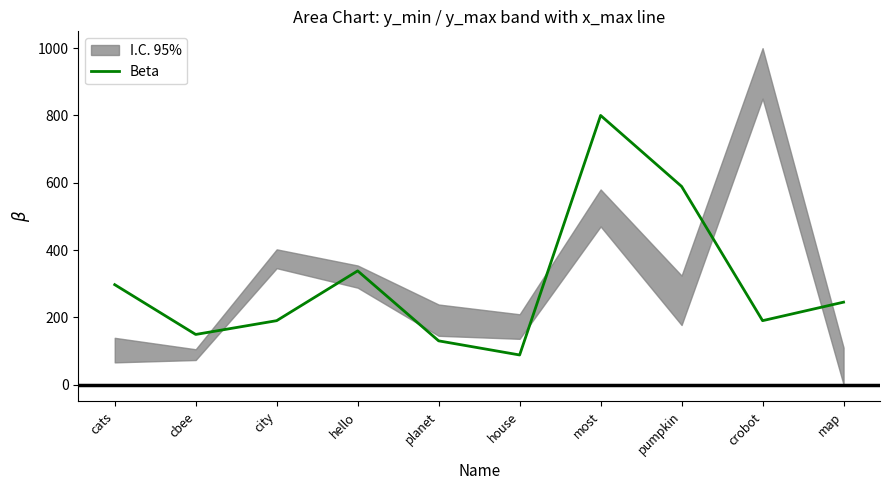

List the labels in order of value, largest first.

most, pumpkin, hello, cats, map, city, crobot, cbee, planet, house